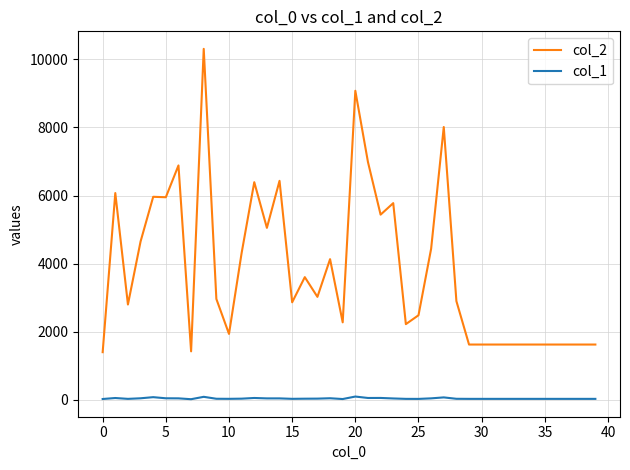

What is the average value of the col_2 series?

3840